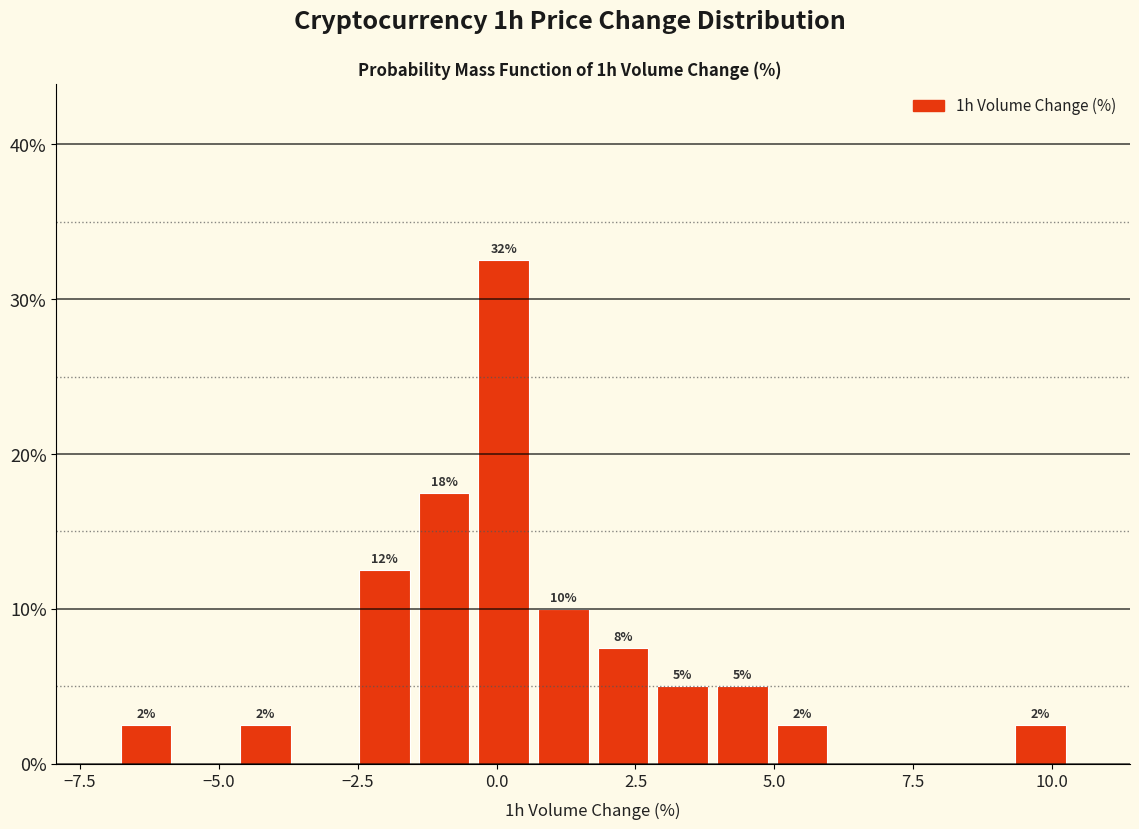

Read against the x-axis, roughly where is the centre of the tallest bar?

0.0